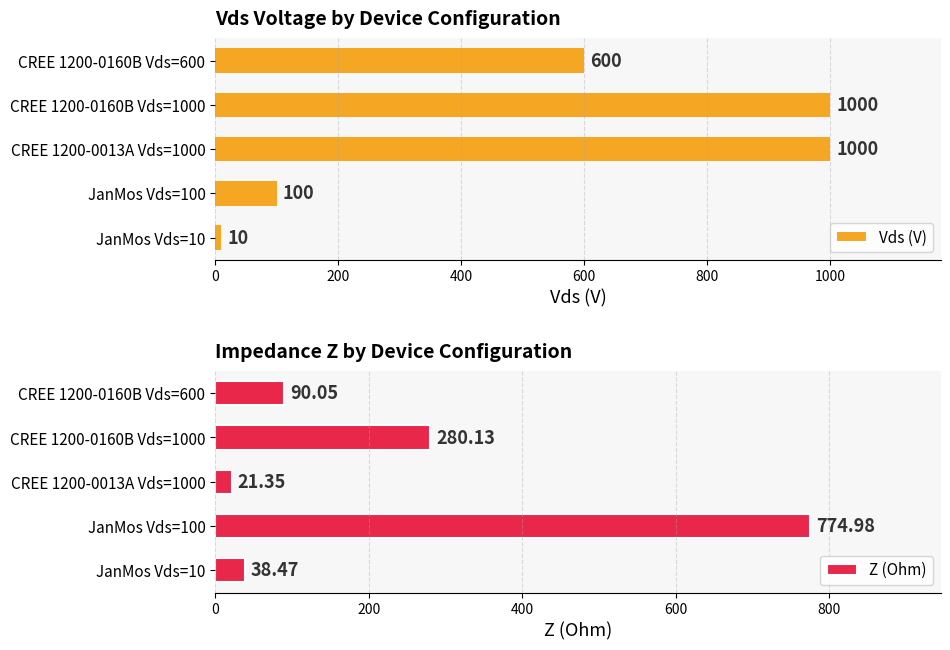

Does the chart contain stacked bars?

No